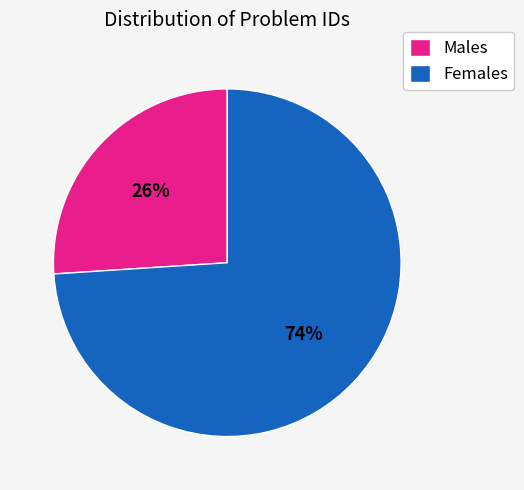

Rank the categories by value from highest to lowest.

Females, Males